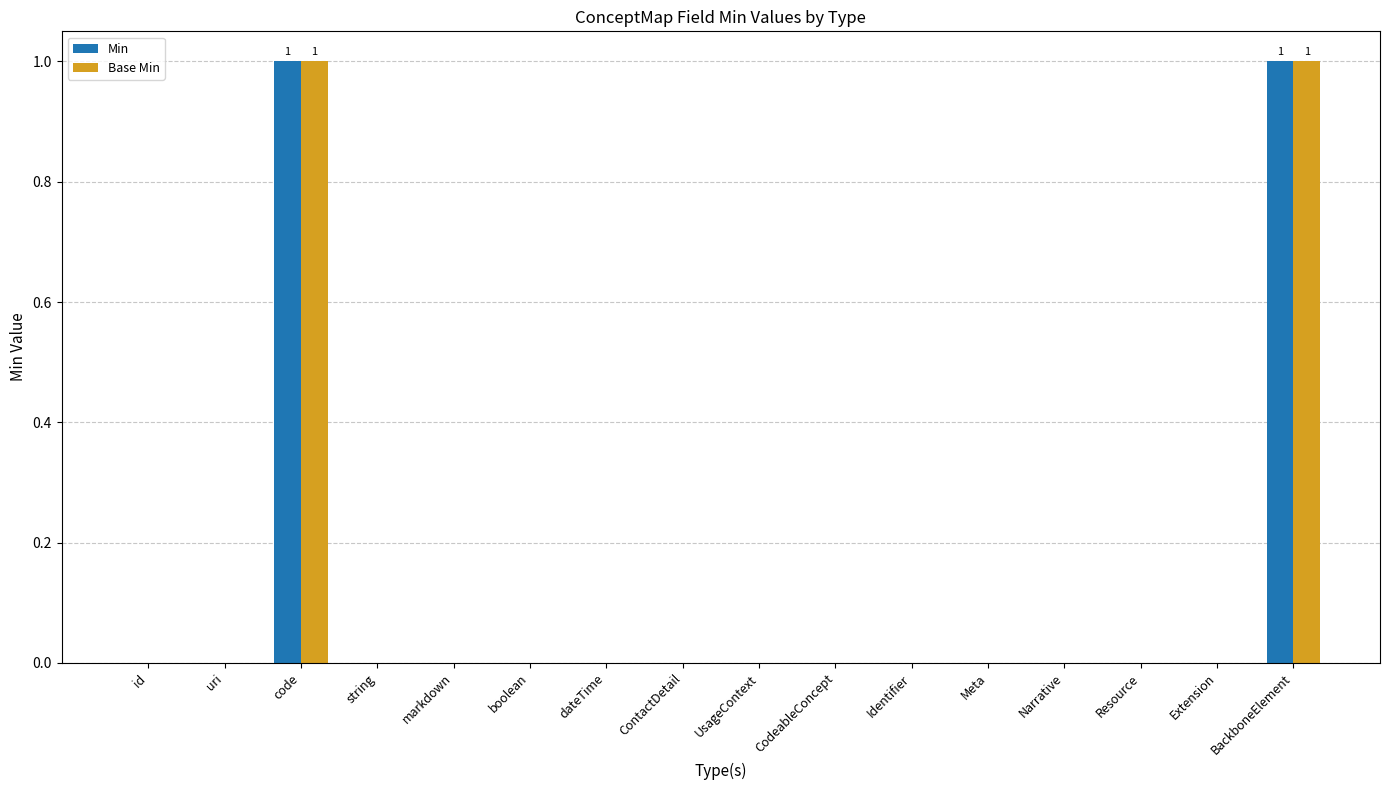

The value of Min at BackboneElement is 1. True or false?

True